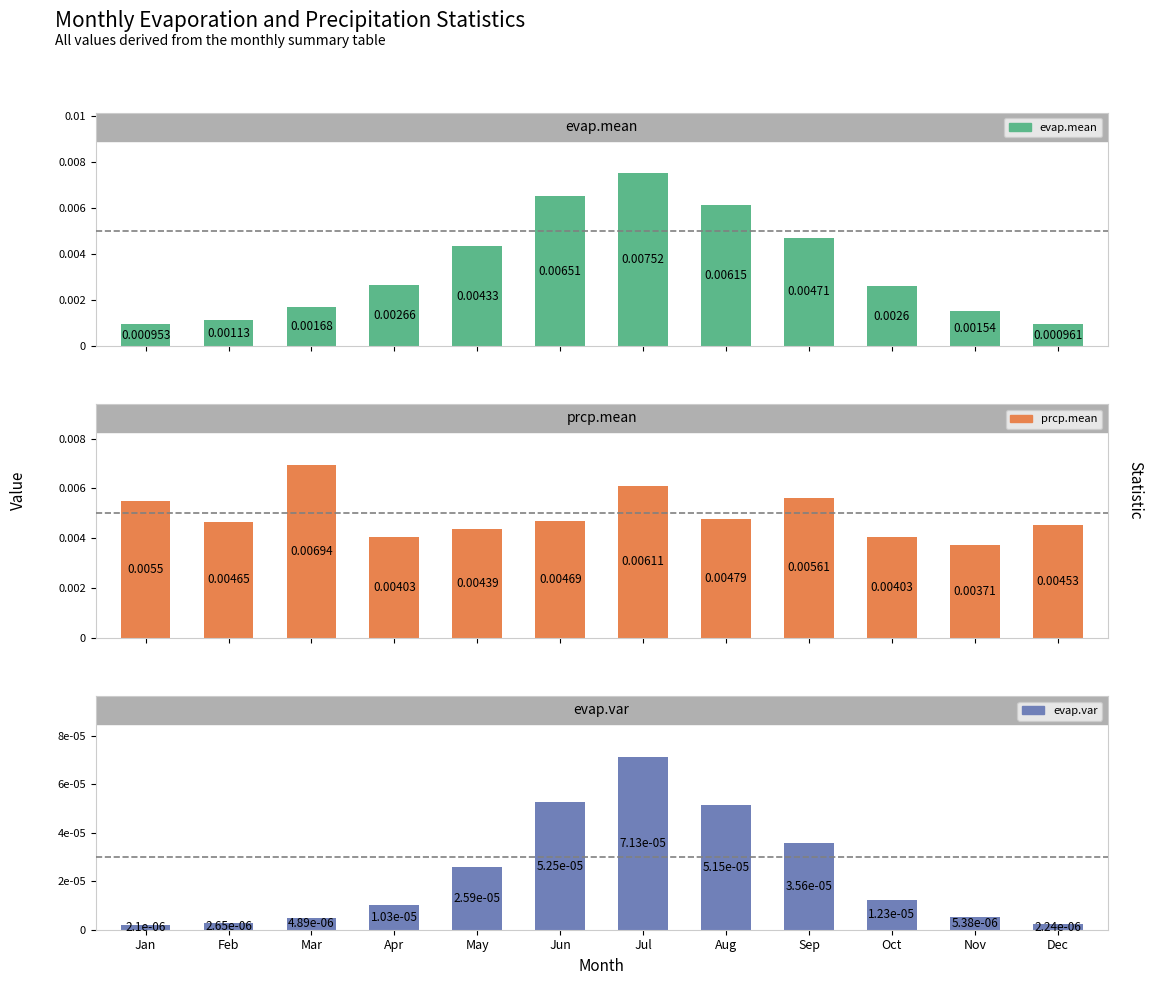

True or false: evap.mean has a value of 0.0 at Jul.

False